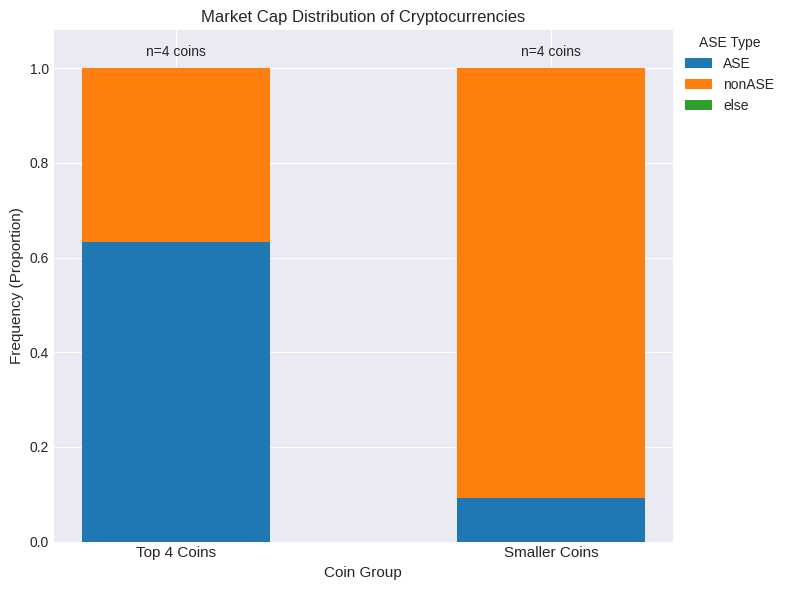

At which label is ASE closest to 0?

Smaller Coins